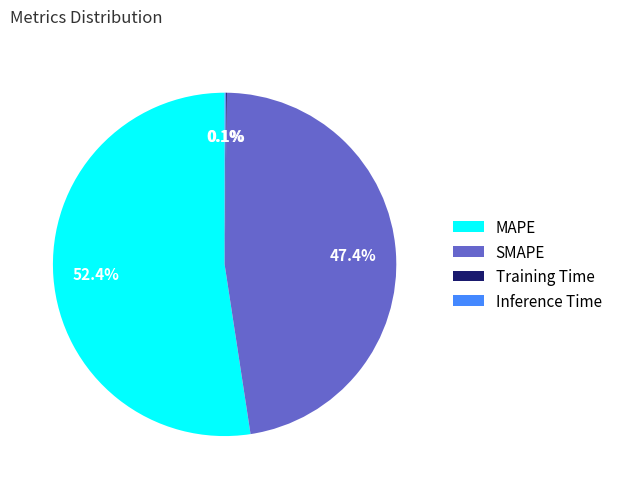

To the nearest percent, what is the difference between the largest and smallest slice percentages?

52%